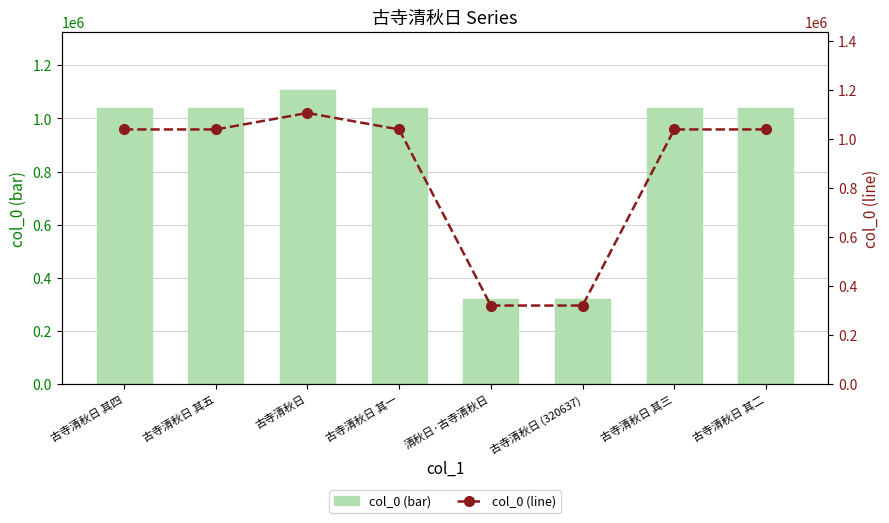

What is the total value across all series at 古寺清秋日 其二?

2075994